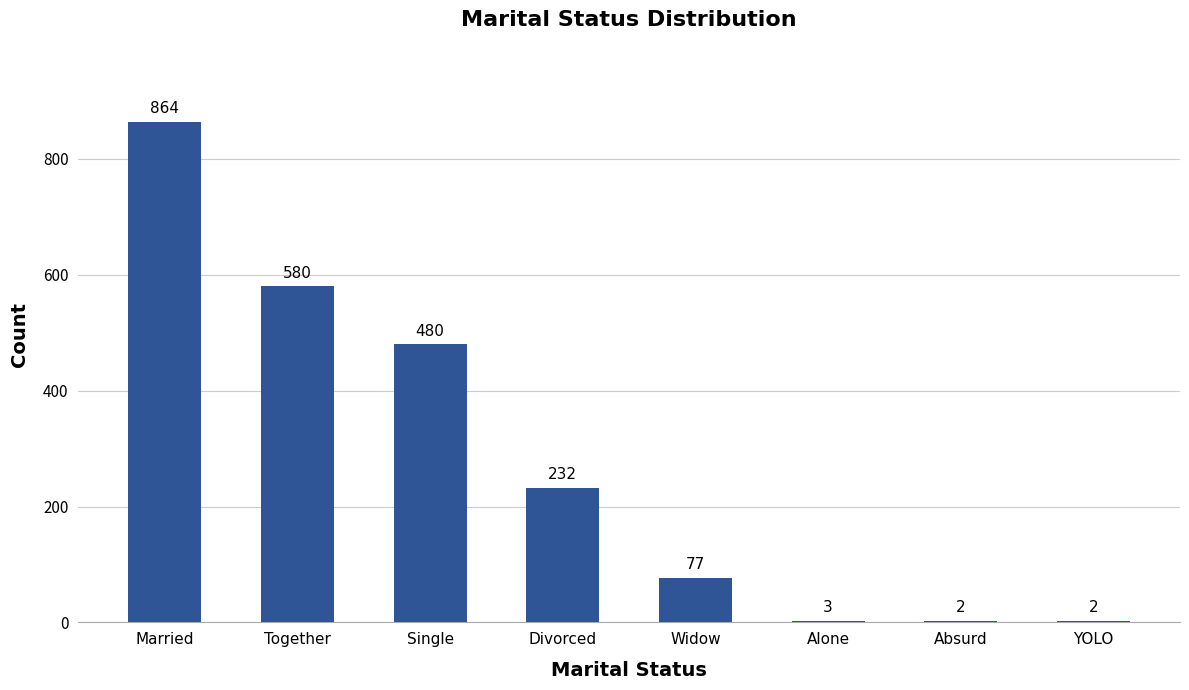

At which category does the chart reach its peak across all series?

Married